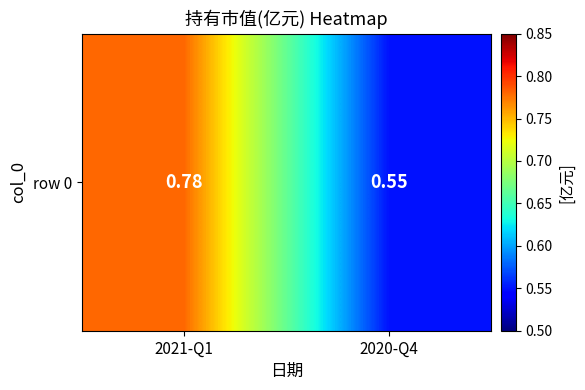

How many values are between 0 and 1?

2